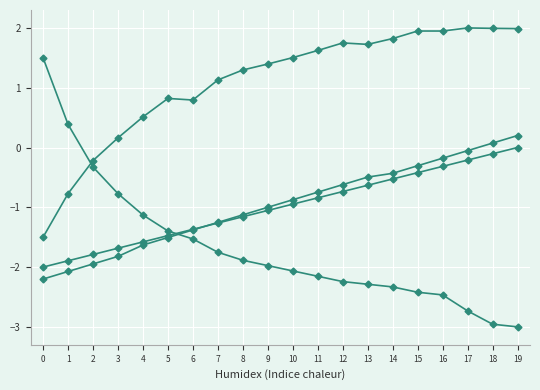

Which label corresponds to the largest value in the chart?

17